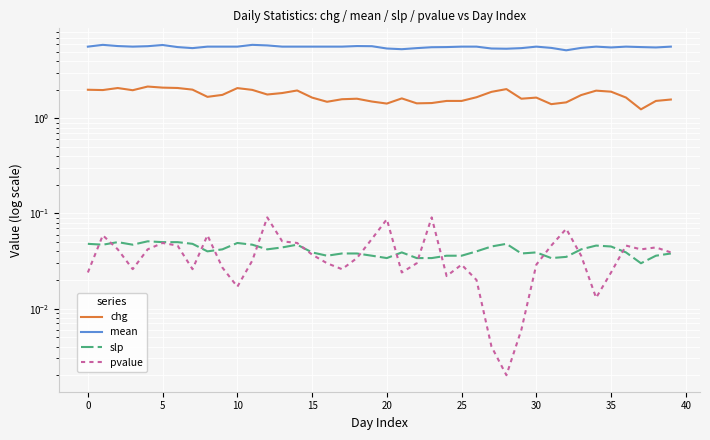

What is the label of the 39th point from the left?

38